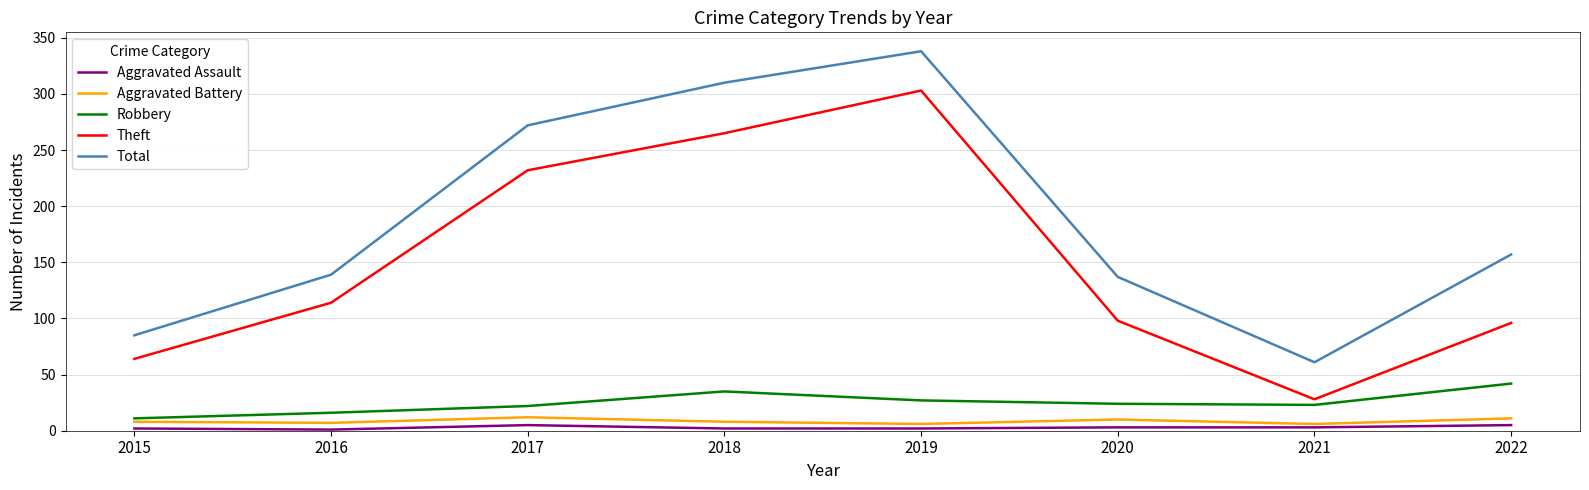

What value does the Total series have at 2020?

137